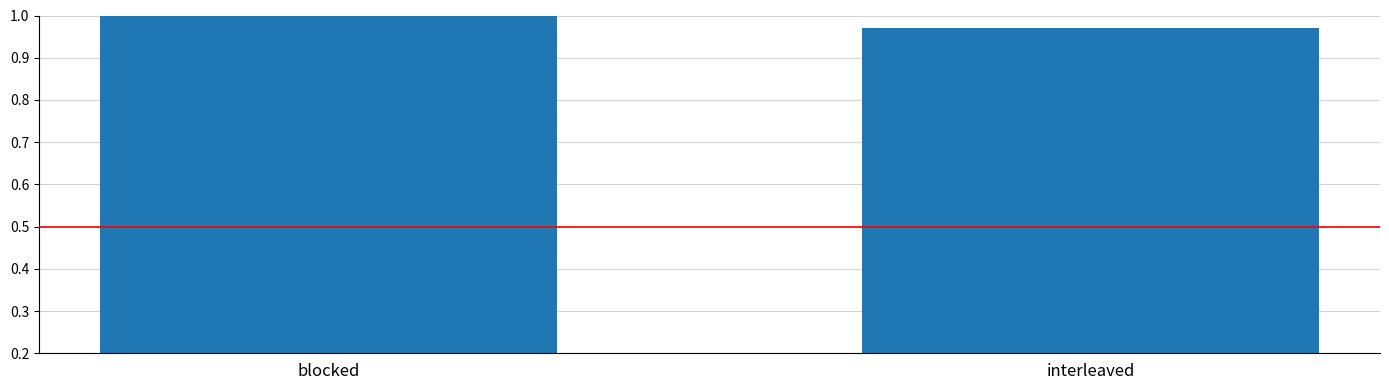

Rank the categories by value from highest to lowest.

blocked, interleaved